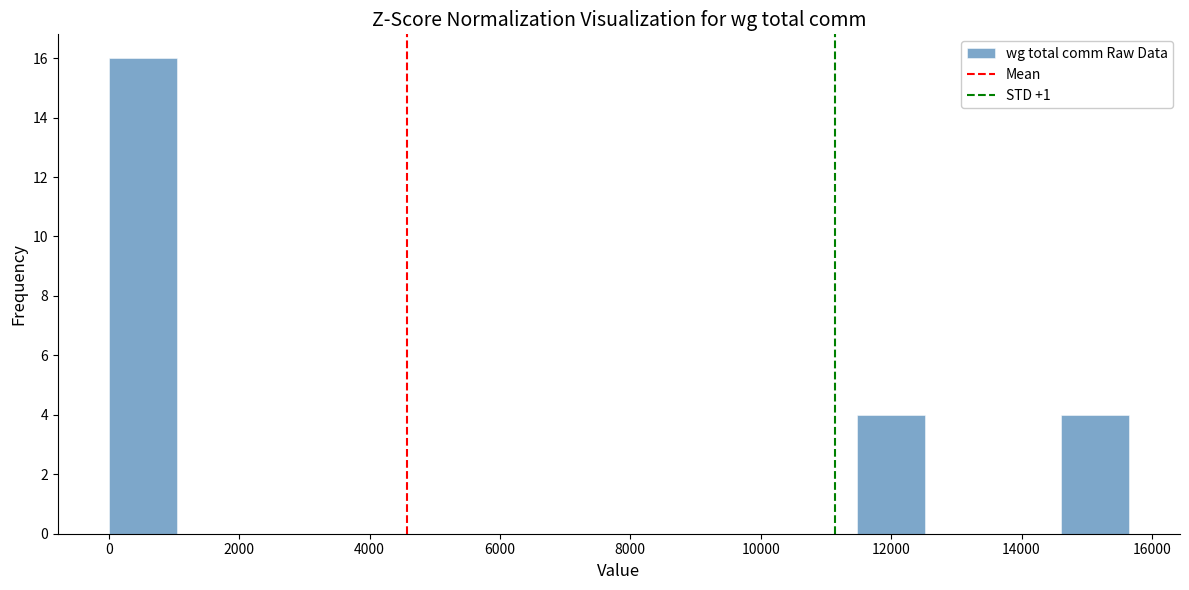

Reading left to right, transcribe this chart: for each bar, give the range it covers on the x-axis and its height. Neither the bar edges nor the heights are printed on the chart, so give them approximately, as read against the axes.

0 to 1000: 16
1000 to 2000: 0
2000 to 3200: 0
3200 to 4200: 0
4200 to 5200: 0
5200 to 6200: 0
6200 to 7400: 0
7400 to 8400: 0
8400 to 9400: 0
9400 to 10400: 0
10400 to 11400: 0
11400 to 12600: 4
12600 to 13600: 0
13600 to 14600: 0
14600 to 15600: 4